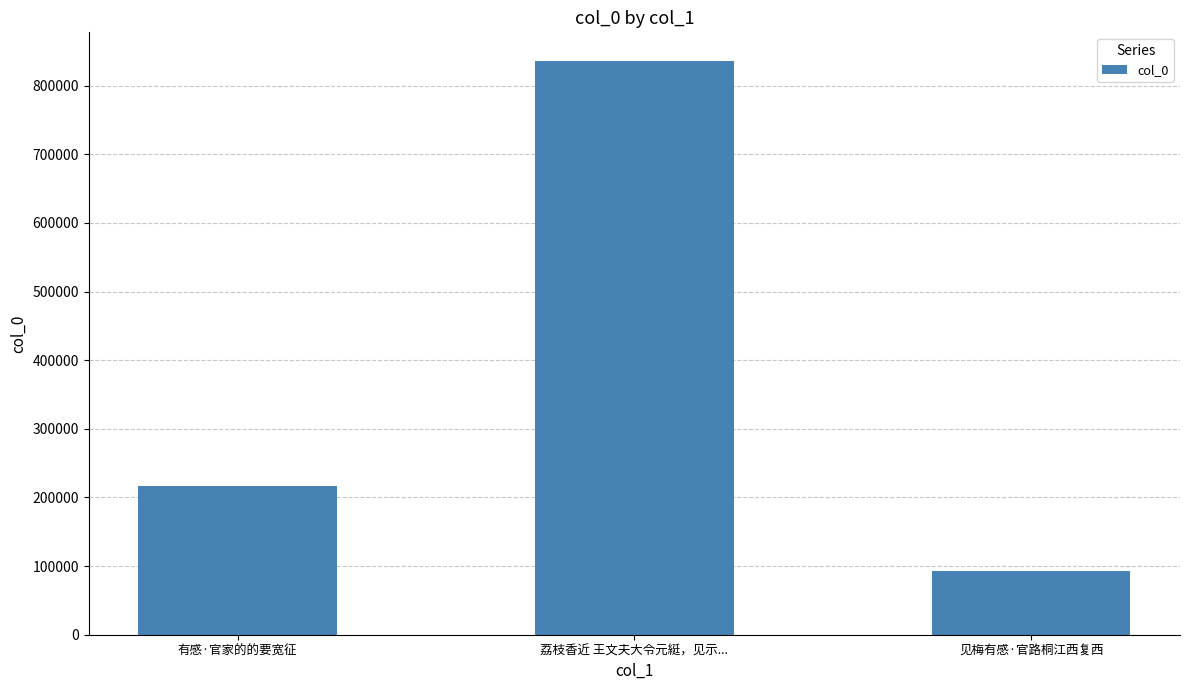

What is the approximate value at 有感·官家的的要宽征?

216670